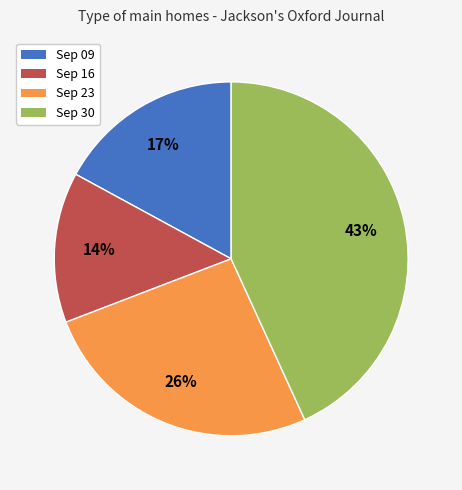

Is there a majority slice in this chart?

No